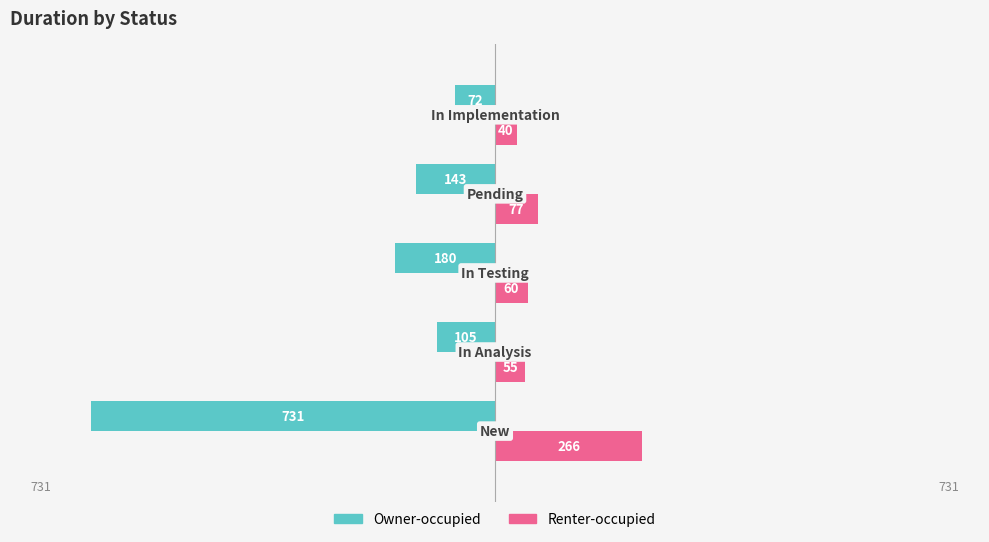

What are all the series names shown in the legend?

Owner-occupied, Renter-occupied